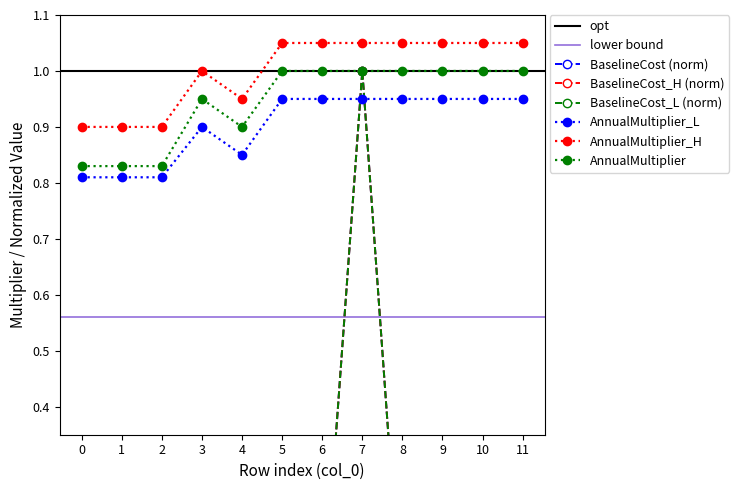

How many data points in AnnualMultiplier are less than 1?

5